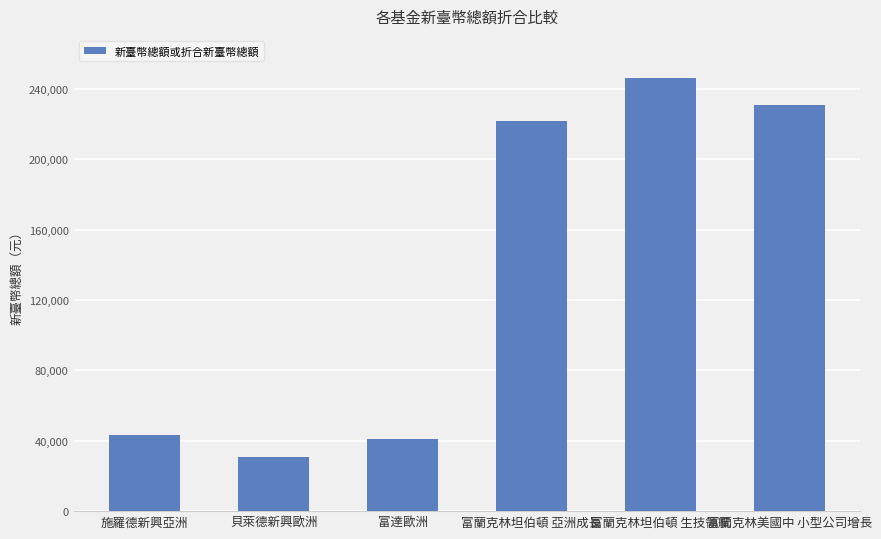

Is it true that the value at 富蘭克林坦伯頓 亞洲成長 is 44452.7?

False